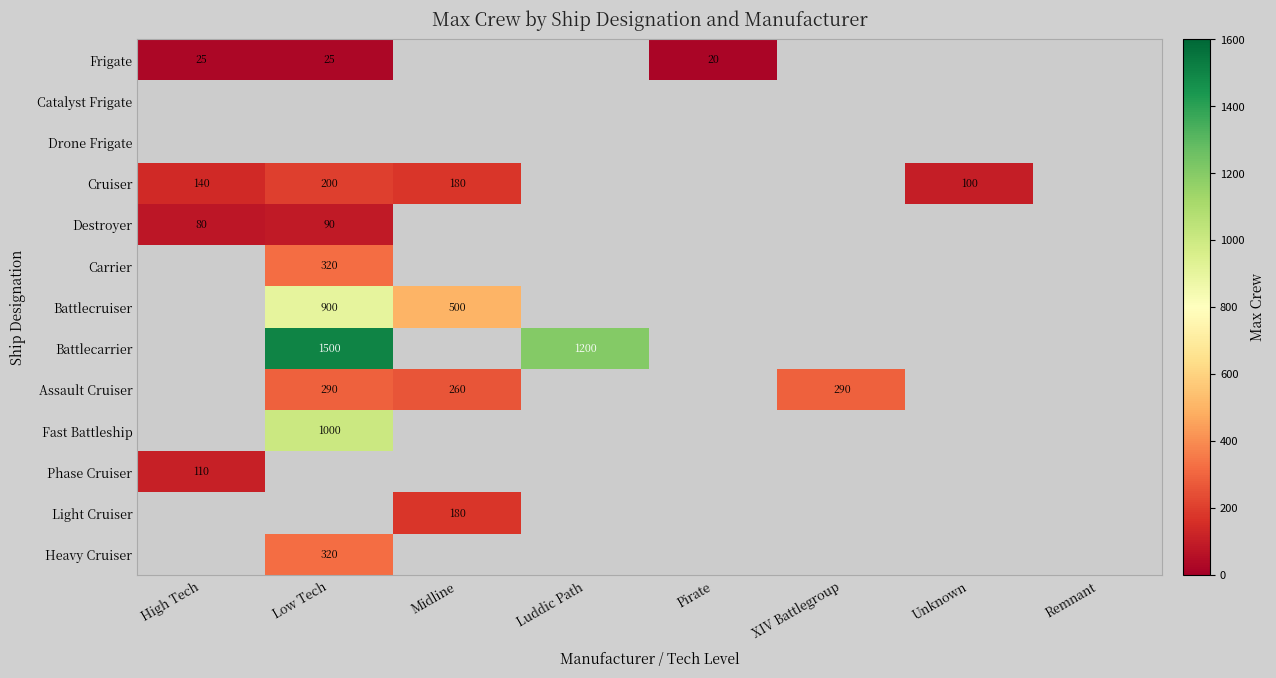

Is it true that Fast Battleship equals 1000 at Low Tech?

True